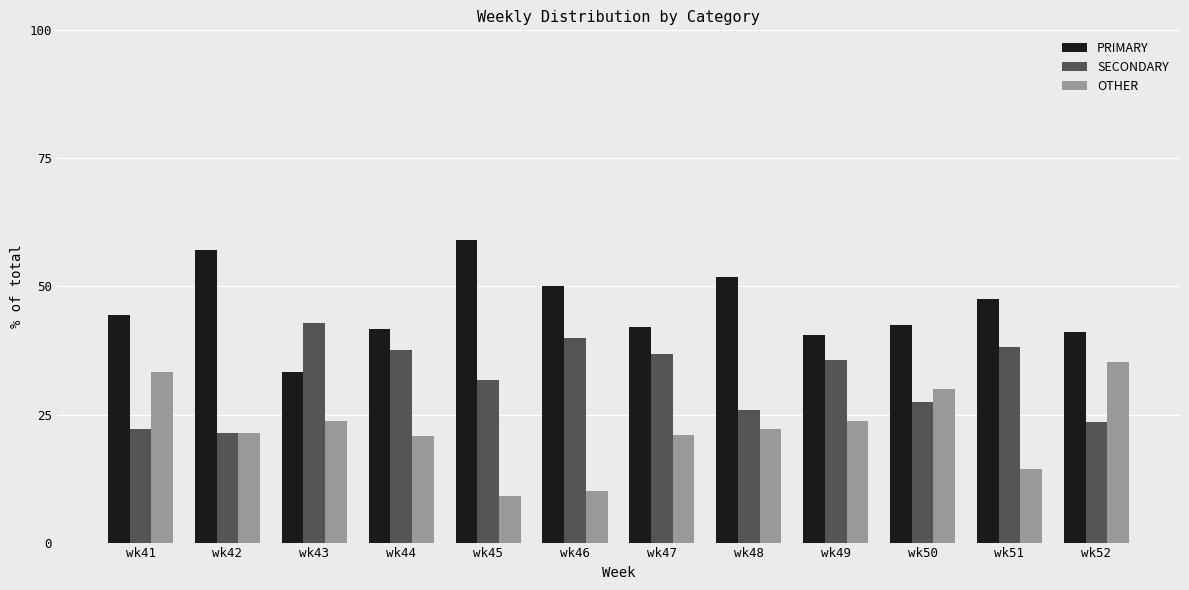

What is the maximum value shown in the chart?

59.1